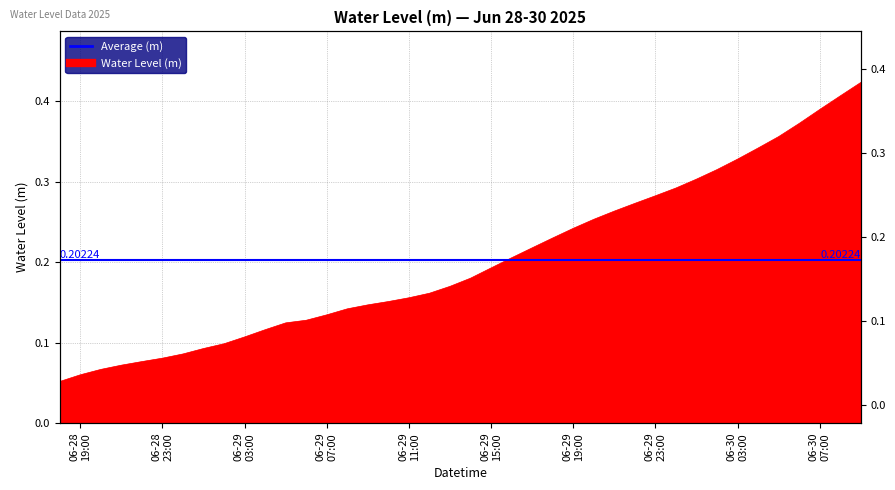

True or false: there are more than 0 points higher than both neighbors.

False